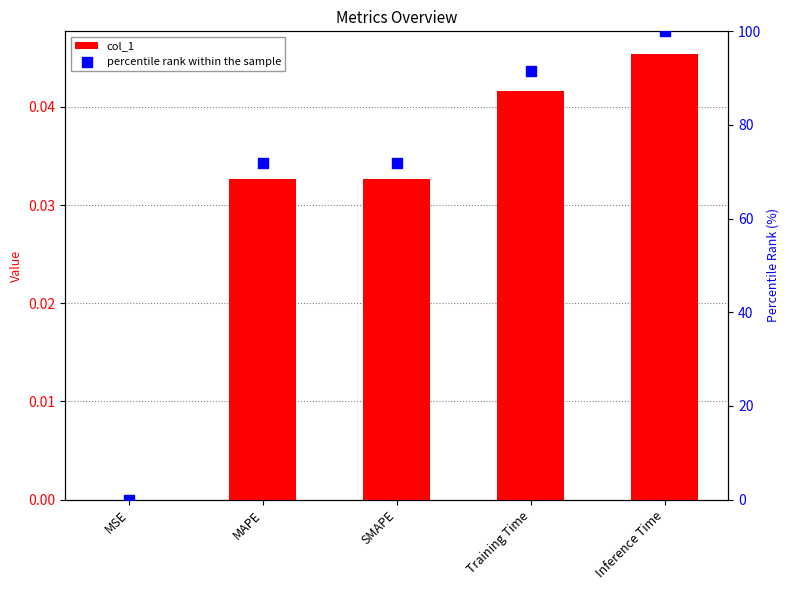

Which series reaches the maximum Y coordinate?

percentile rank within the sample